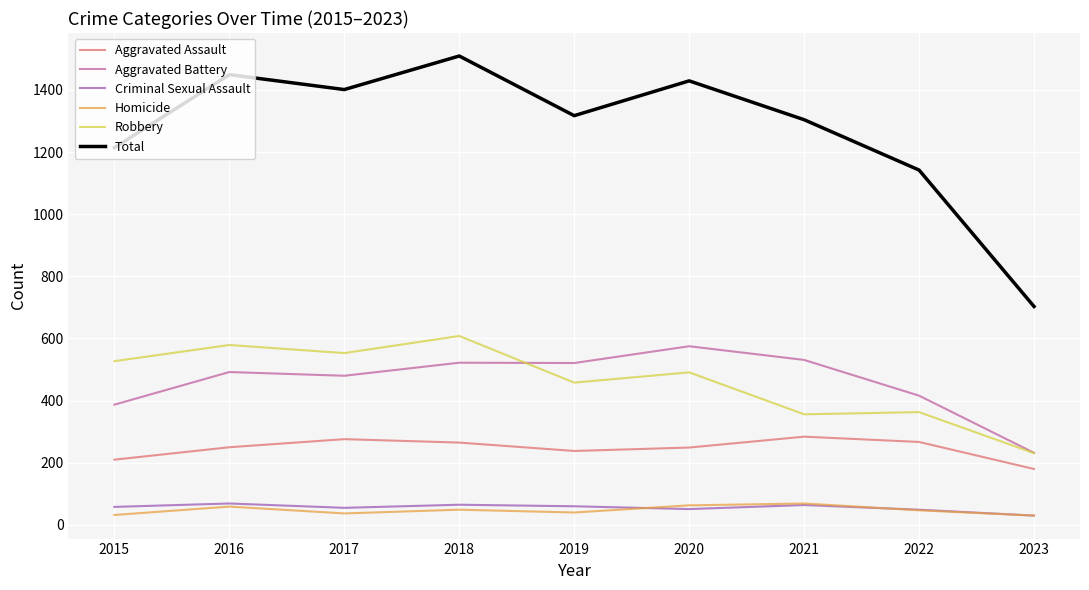

True or false: Homicide and Robbery cross at least once.

False